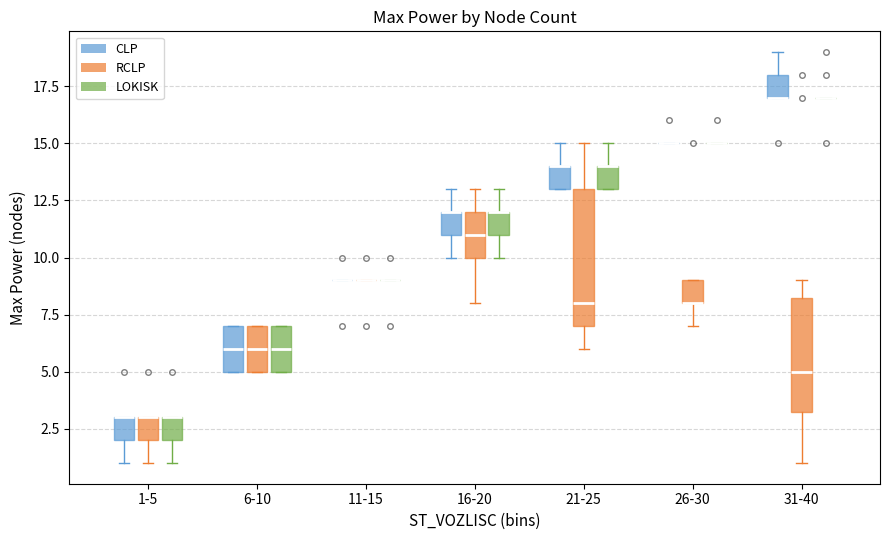

Which box is the tallest, from its lower edge to its upper edge?

21-25 (RCLP)